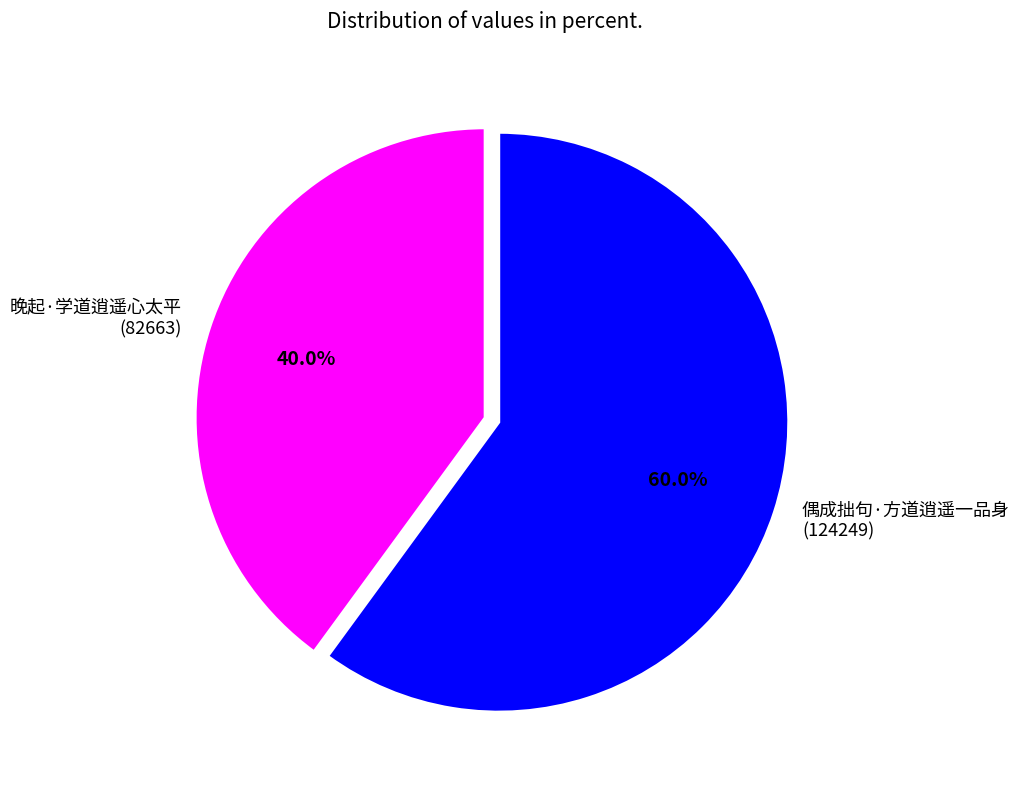

Is 偶成拙句·方道逍遥一品身 the majority of the pie?

Yes